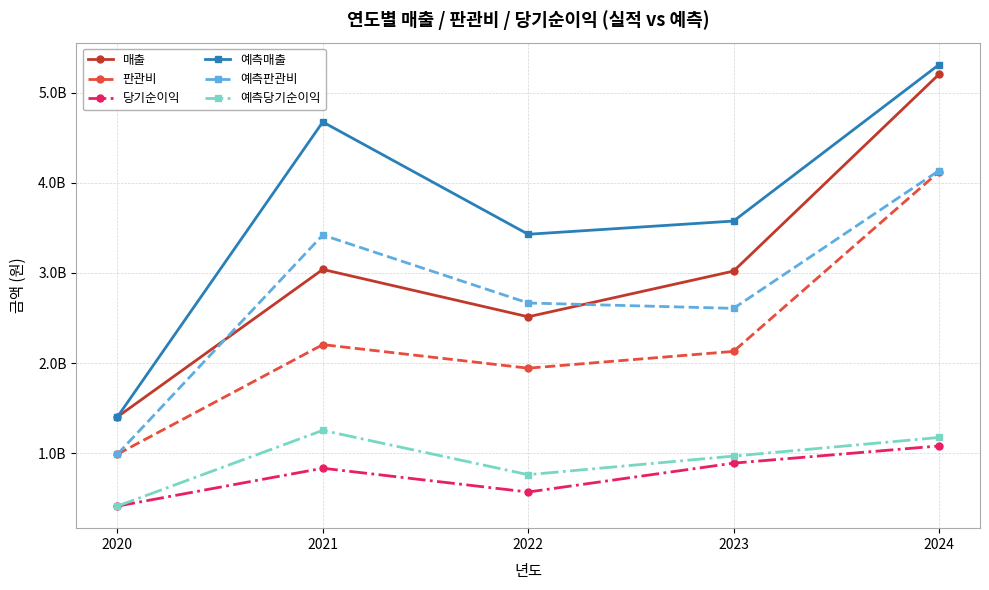

What is the value of the 매출 point at the 4th from the left?

3020247000